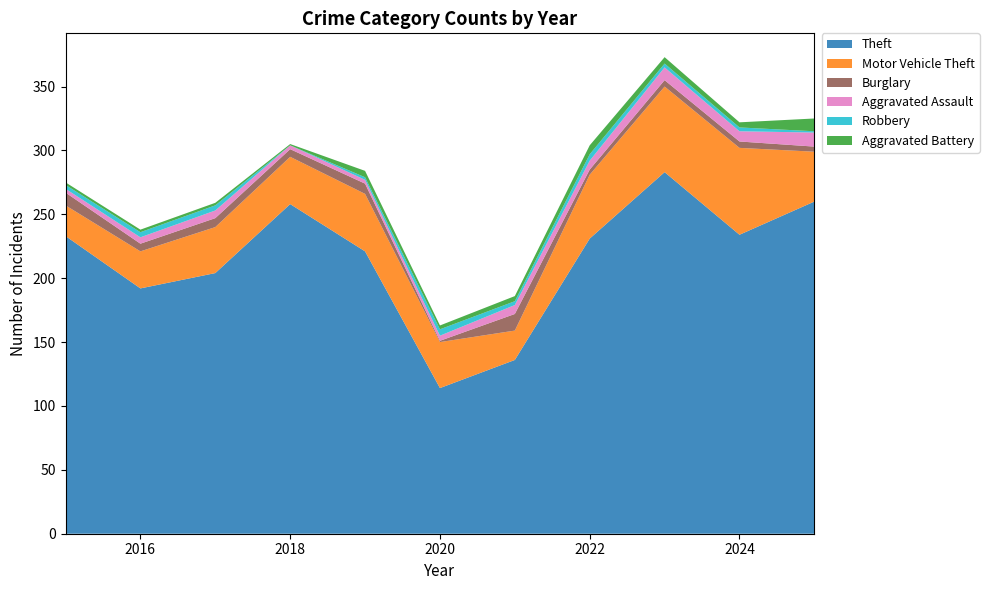

Reading left to right, list all the values displayed in this chart.

Theft: 2015=233	2016=192	2017=204	2018=258	2019=221	2020=114	2021=136	2022=231	2023=283	2024=234	2025=260
Motor Vehicle Theft: 2015=24	2016=29	2017=36	2018=37	2019=45	2020=36	2021=23	2022=50	2023=67	2024=68	2025=39
Burglary: 2015=10	2016=6	2017=7	2018=6	2019=8	2020=1	2021=13	2022=4	2023=5	2024=5	2025=4
Aggravated Assault: 2015=3	2016=5	2017=6	2018=3	2019=3	2020=4	2021=7	2022=7	2023=10	2024=8	2025=11
Robbery: 2015=3	2016=4	2017=4	2018=0	2019=2	2020=5	2021=3	2022=5	2023=3	2024=3	2025=1
Aggravated Battery: 2015=2	2016=2	2017=2	2018=1	2019=5	2020=3	2021=4	2022=7	2023=5	2024=4	2025=10